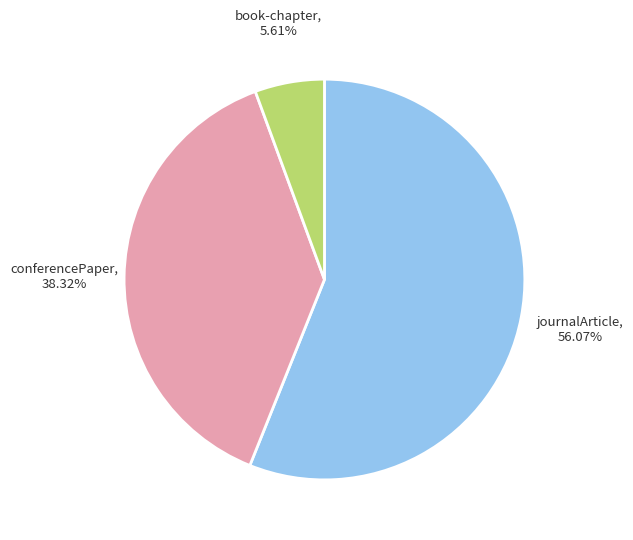

Is there any slice that represents more than half of the pie?

Yes